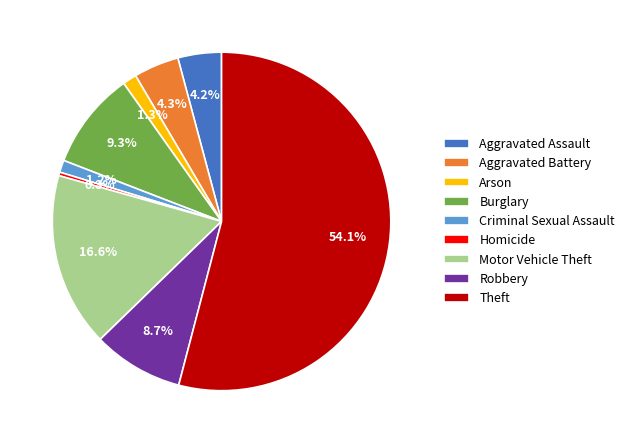

What is the largest slice in the pie chart?

Theft